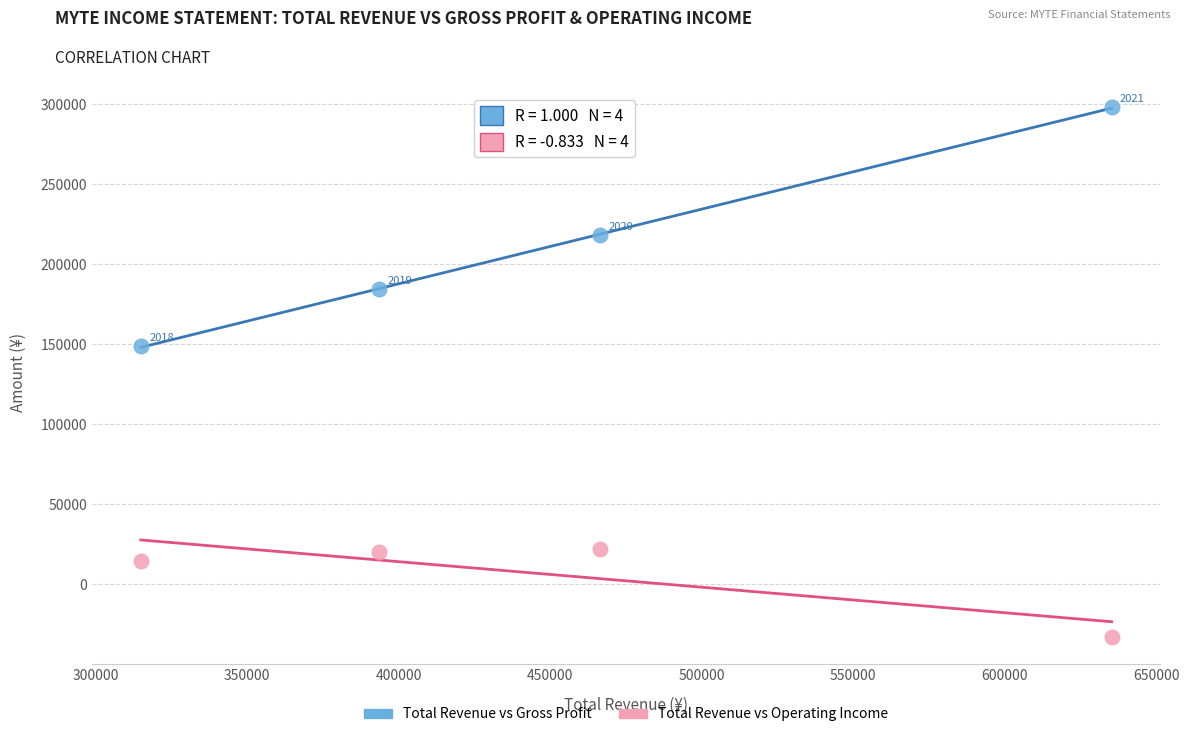

Across all series, what Y value is closest to 132250?

148500